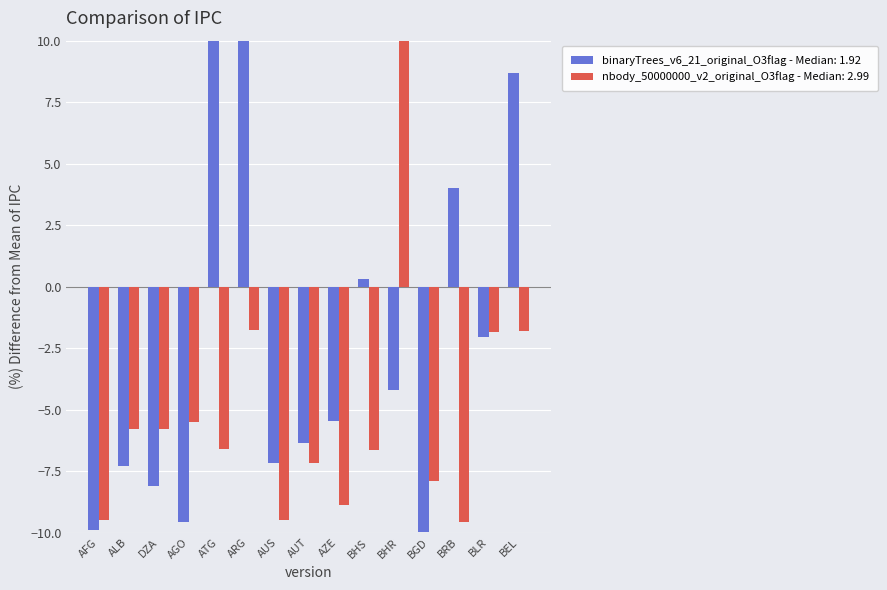

Reading right to left, what are all the values shown in this chart?

binaryTrees_v6_21_original_O3flag - Median: 1.92: 8.7	-2.0	4.0	-10.0	-4.2	0.3	-5.5	-6.3	-7.2	27.3	29.8	-9.6	-8.1	-7.3	-9.9
nbody_50000000_v2_original_O3flag - Median: 2.99: -1.8	-1.8	-9.6	-7.9	88.3	-6.6	-8.9	-7.2	-9.5	-1.7	-6.6	-5.5	-5.8	-5.8	-9.5